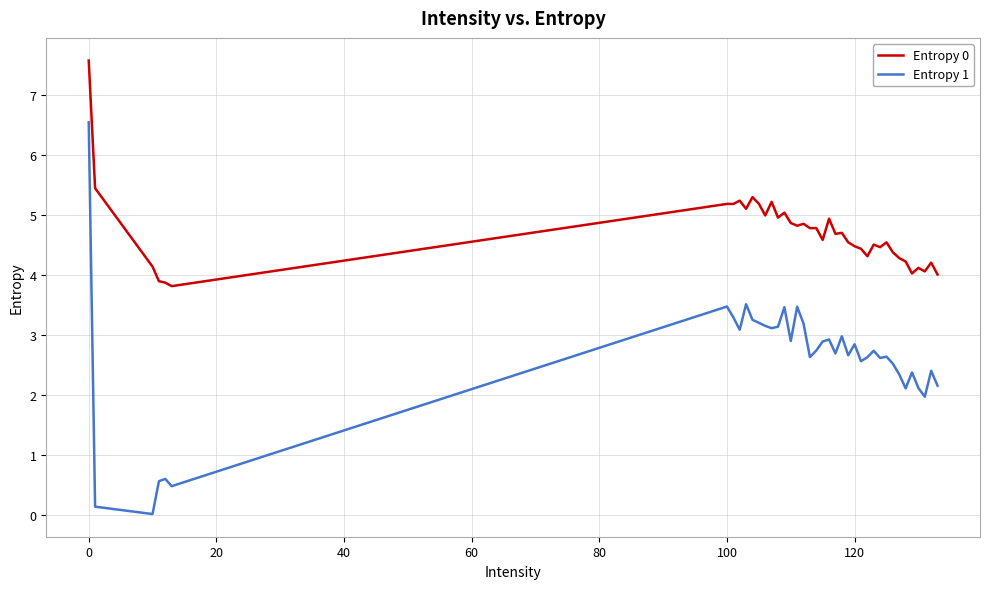

True or false: Entropy 0 and Entropy 1 intersect in this chart.

False